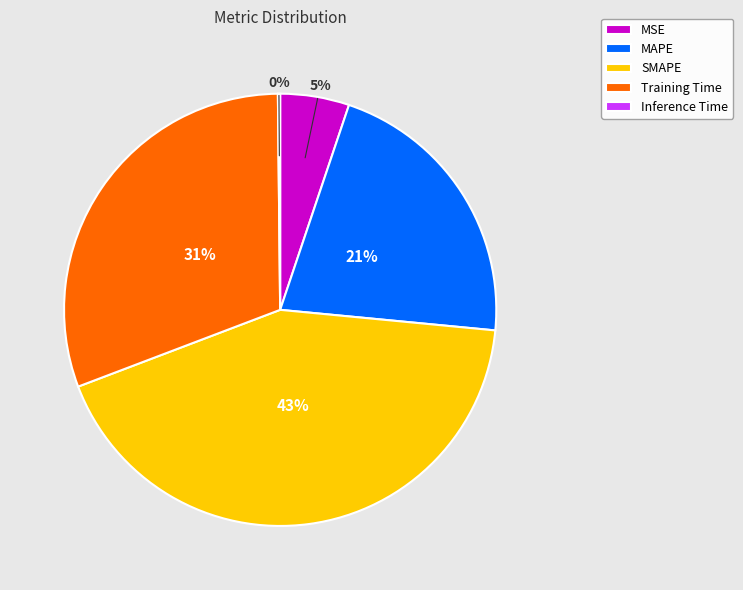

What percentage is the MAPE slice, to the nearest percent?

21%